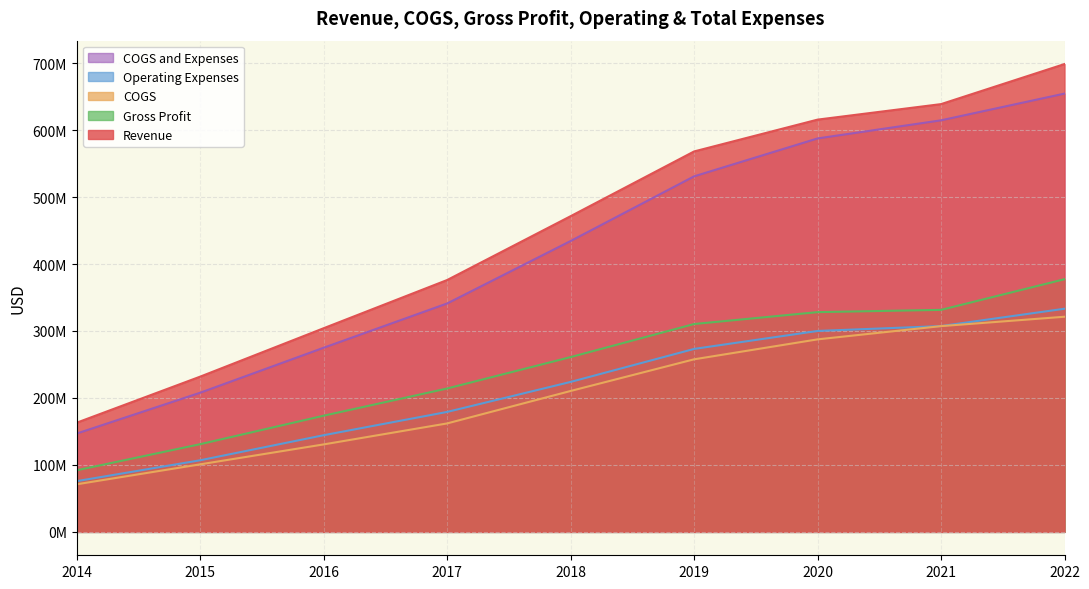

What is the total value across all series at 2021?

2199445000